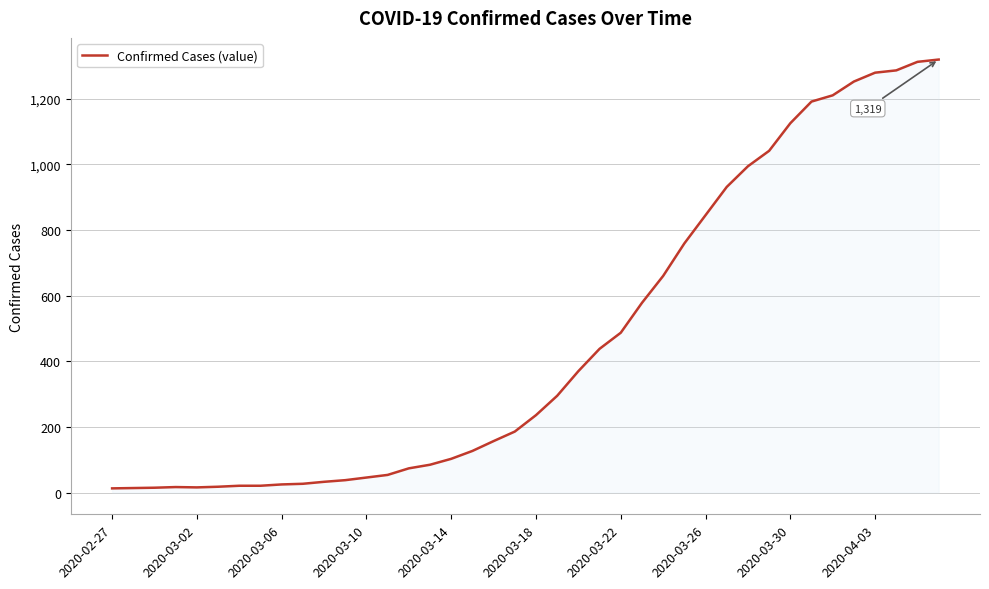

What is the greatest value displayed?

1319